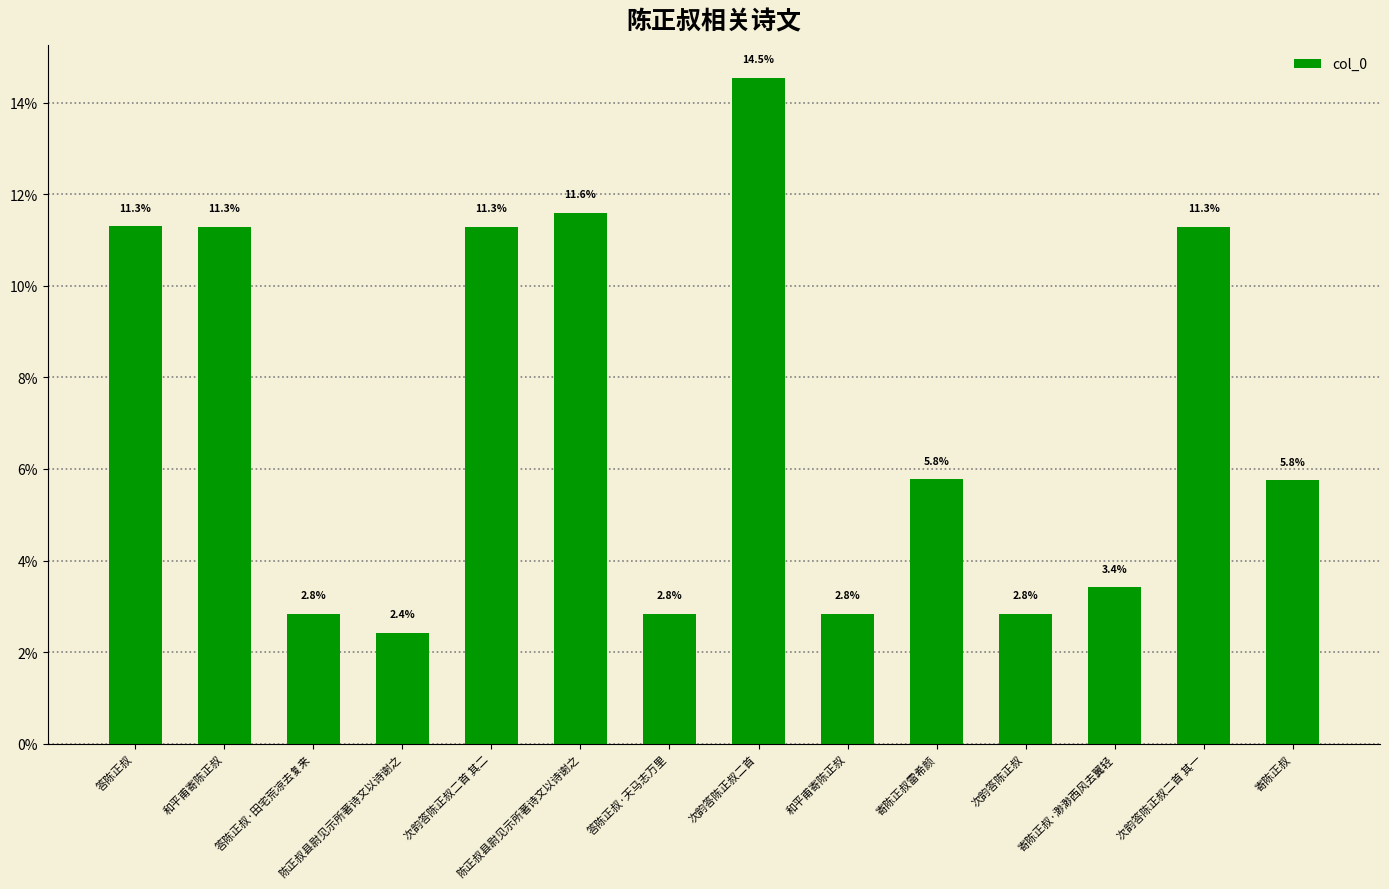

List the labels in order of value, smallest first.

陈正叔县尉见示所著诗文以诗谢之, 次韵答陈正叔, 答陈正叔·田宅荒凉去复来, 和平甫寄陈正叔, 答陈正叔·天马志万里, 寄陈正叔·渺渺西风去翼轻, 寄陈正叔, 寄陈正叔雷希颜, 次韵答陈正叔二首 其二, 次韵答陈正叔二首 其一, 和平甫寄陈正叔, 答陈正叔, 陈正叔县尉见示所著诗文以诗谢之, 次韵答陈正叔二首